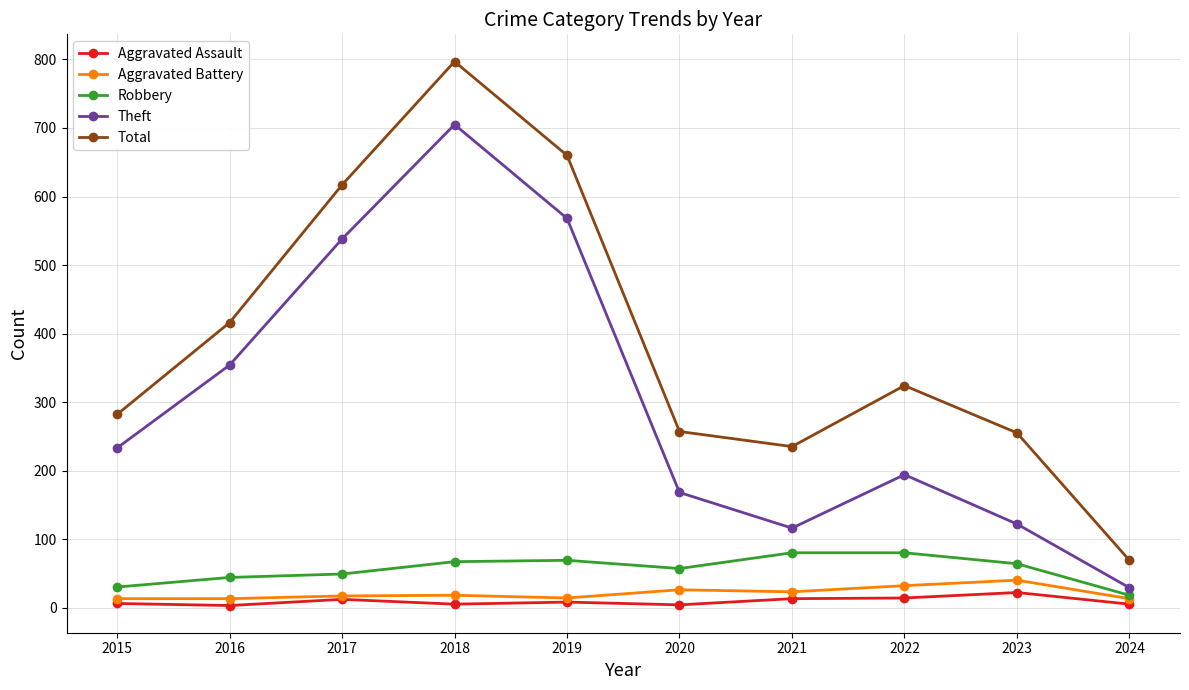

At how many categories does at least one series exceed 519?

3